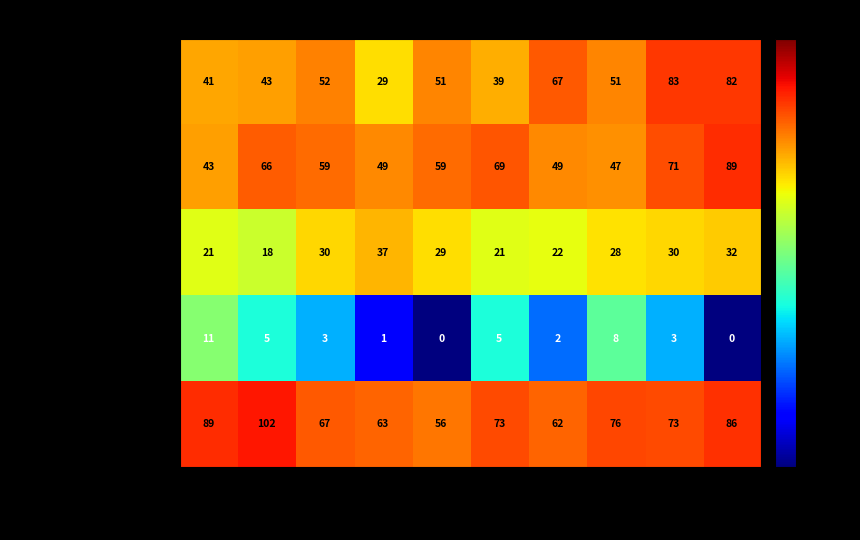

The value of Aggravated Battery at 2022 is 47. True or false?

True